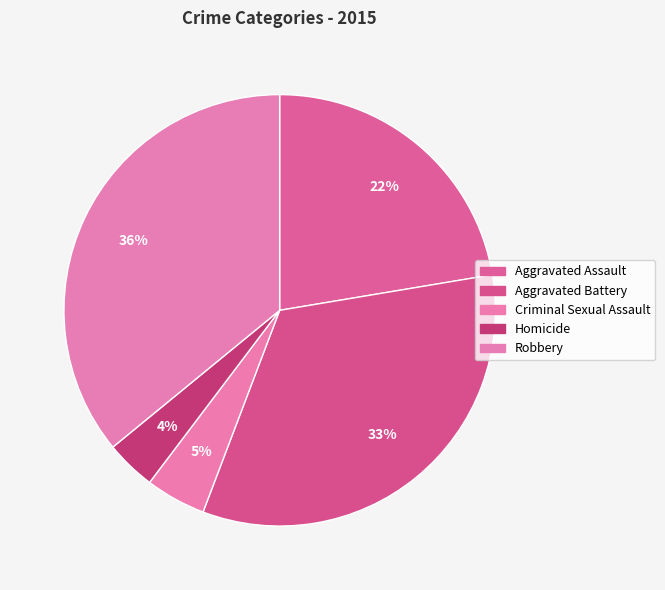

What is the change in value from Criminal Sexual Assault to Robbery?

+125